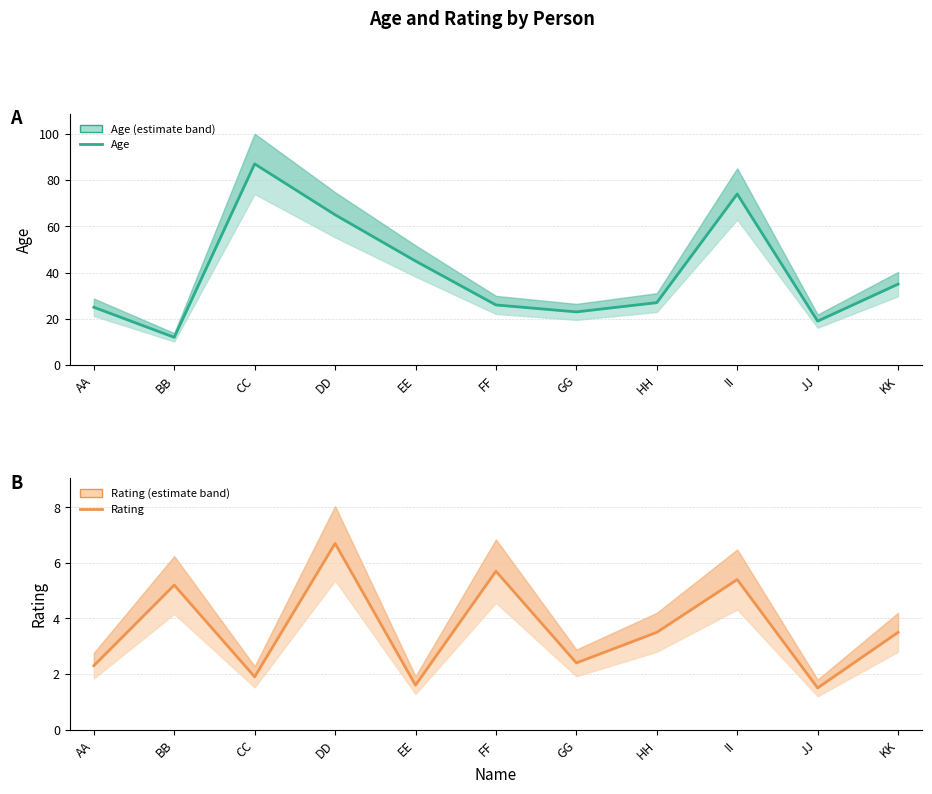

Which series has the largest total across all categories?

Age